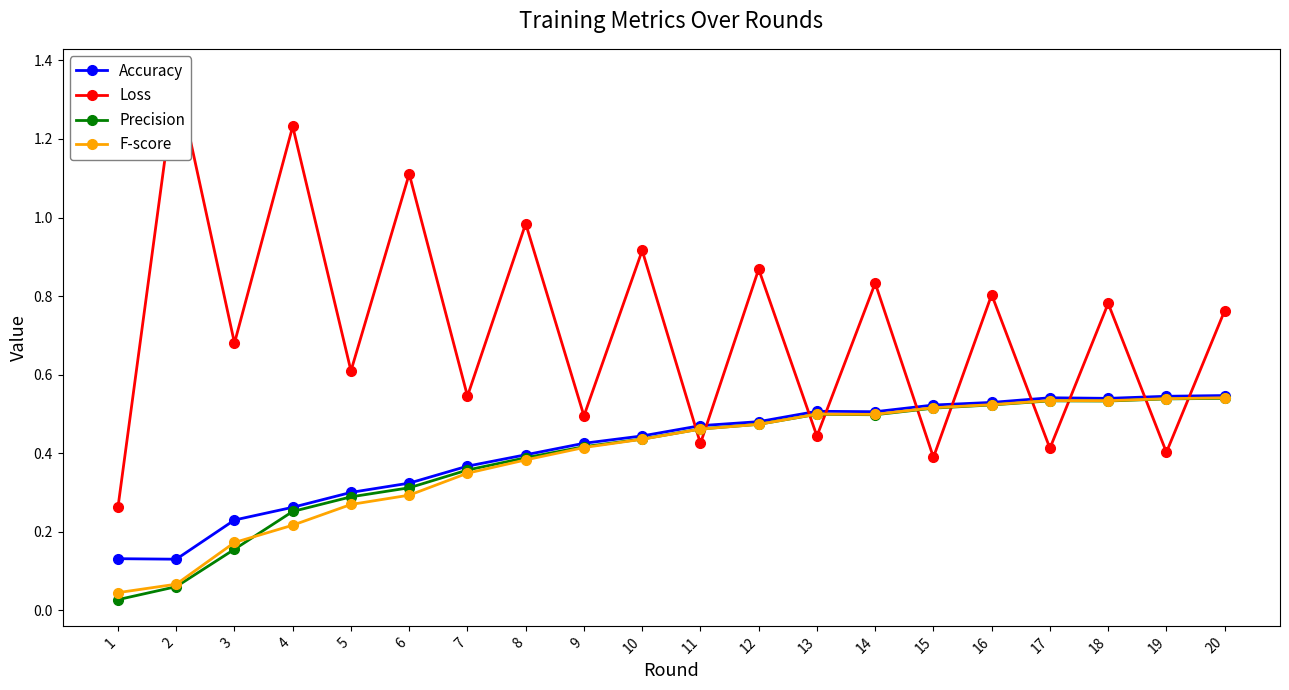

What is the value of the Accuracy point at the 1st from the left?

0.1